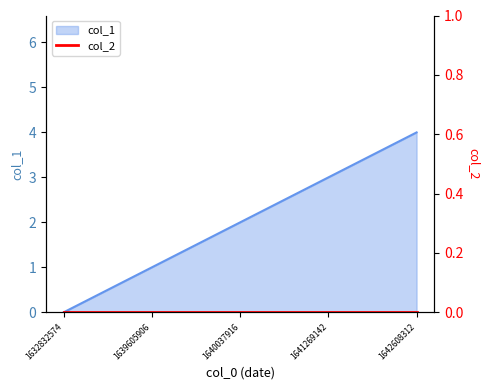

Which label corresponds to the smallest value in the chart?

1632832574